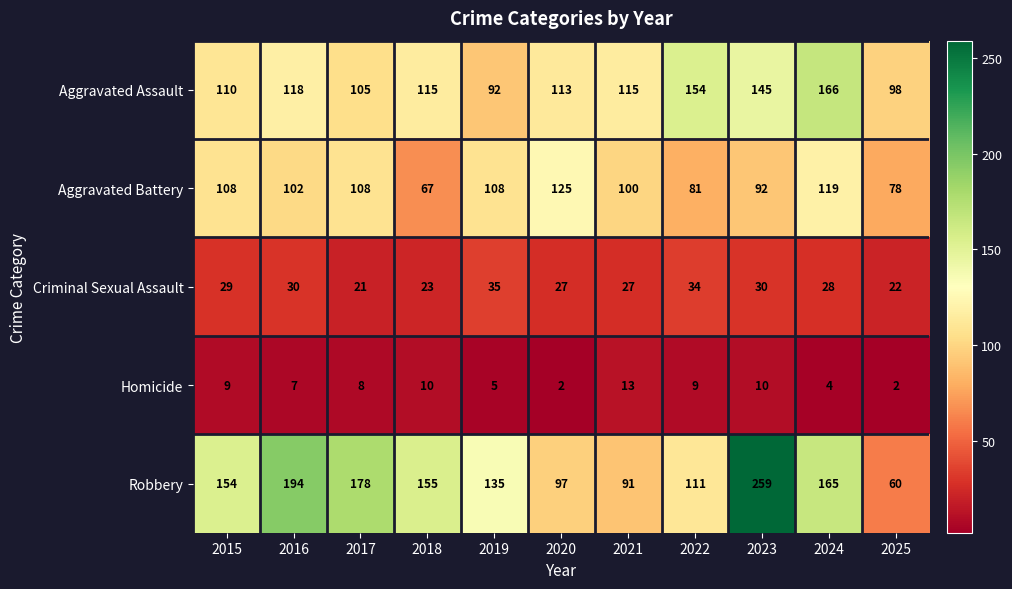

Rank the series by their maximum value, from lowest to highest.

Homicide, Criminal Sexual Assault, Aggravated Battery, Aggravated Assault, Robbery